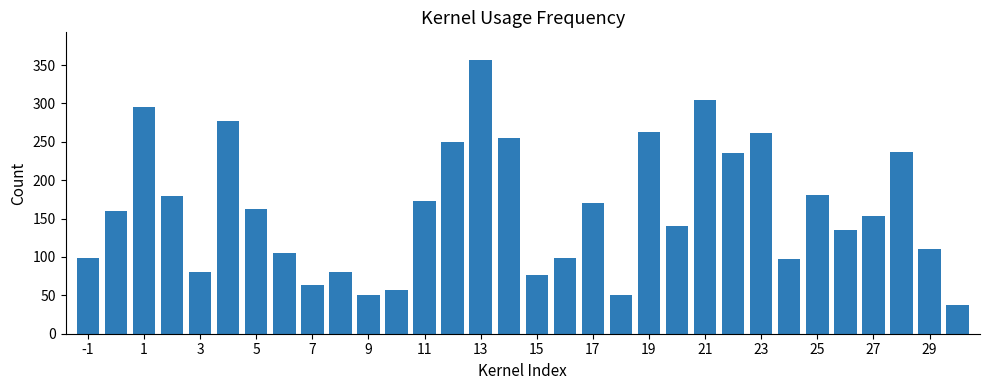

Count the number of data series in this chart.

1